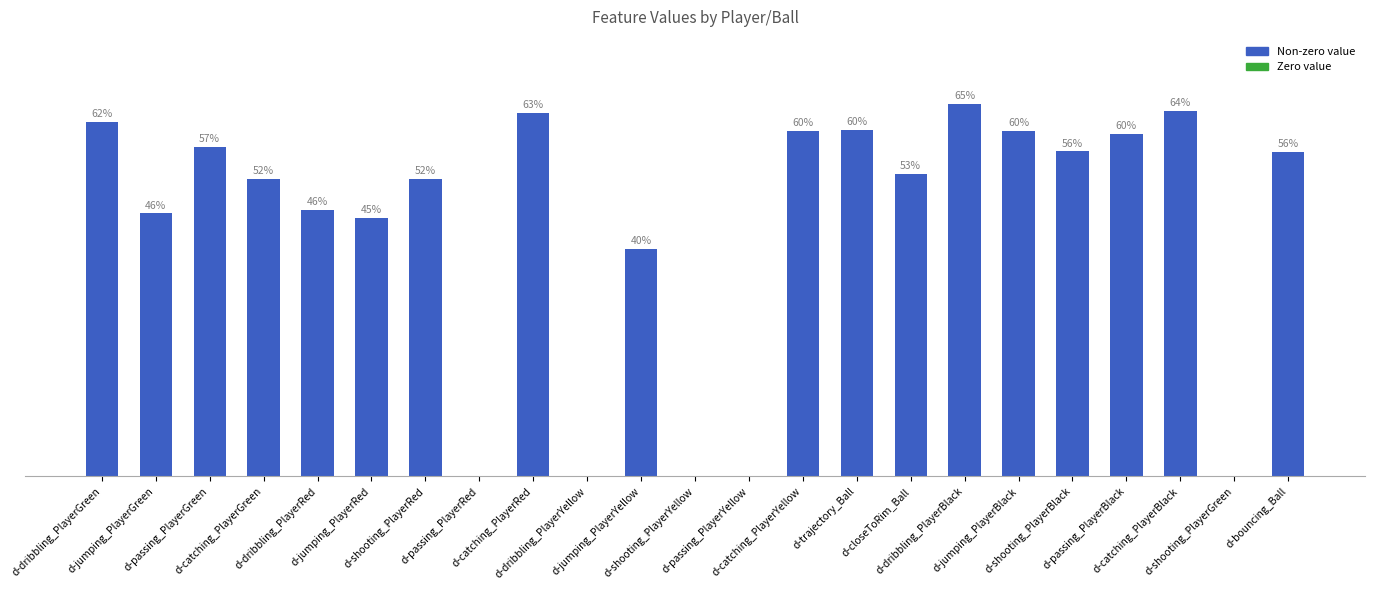

True or false: the data shows 0.6 at d-jumping_PlayerBlack.

True